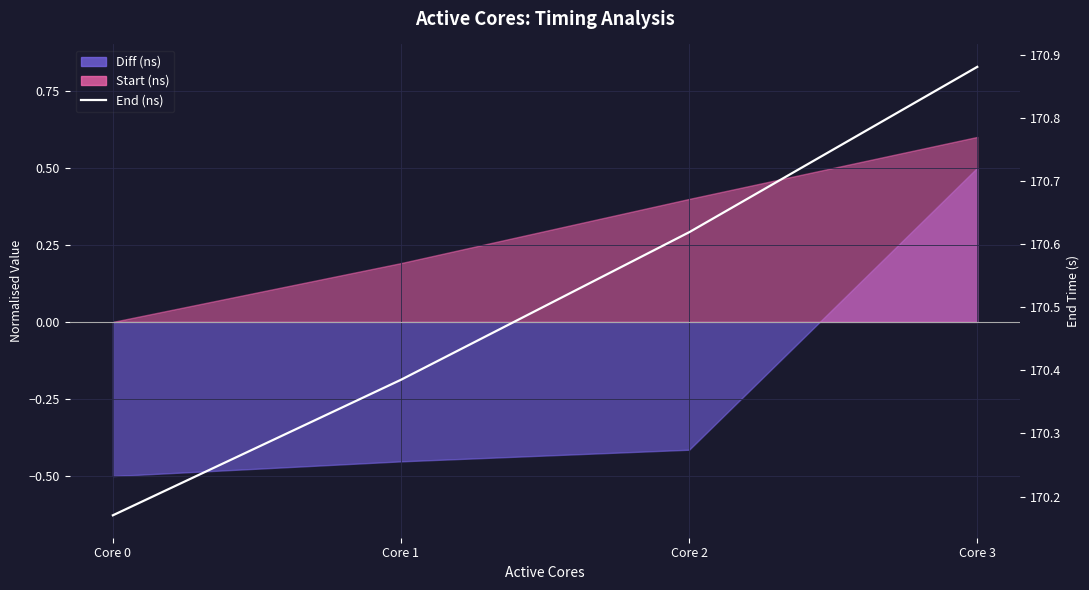

What is the average value?

170.5